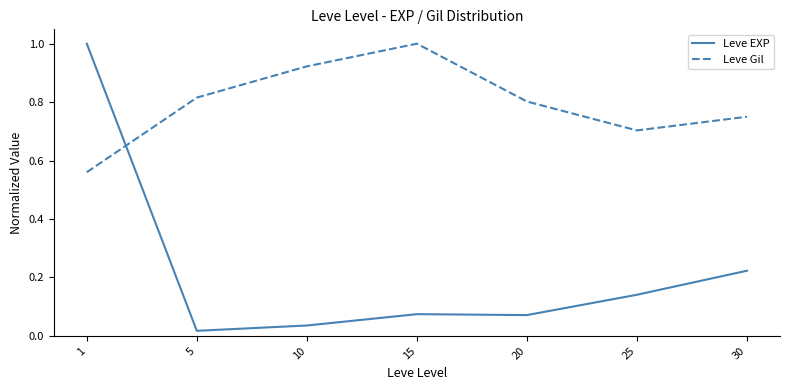

How many distinct data groups are displayed?

2